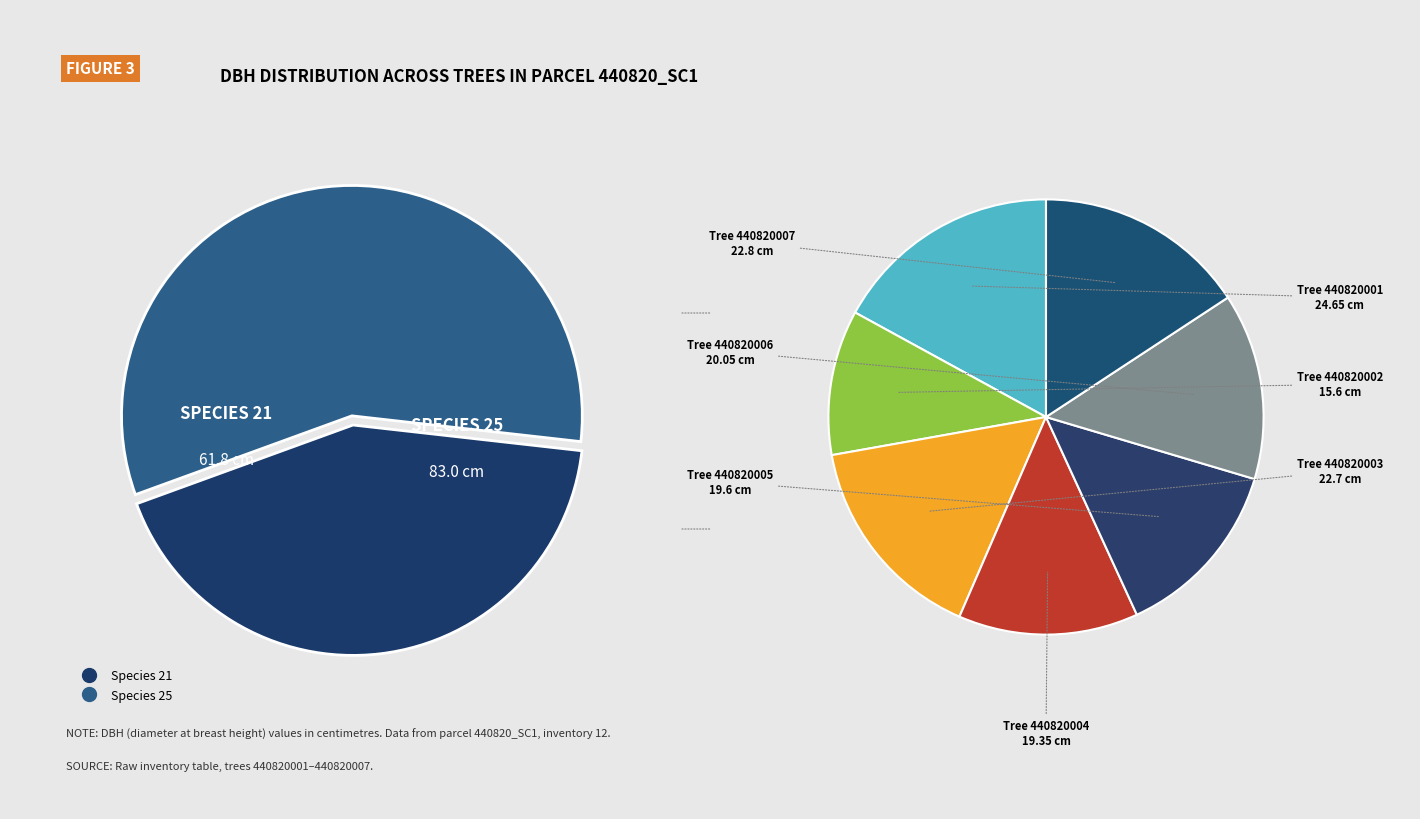

Rank the categories by value from highest to lowest.

440820001, 440820007, 440820003, 440820006, 440820005, 440820004, 440820002